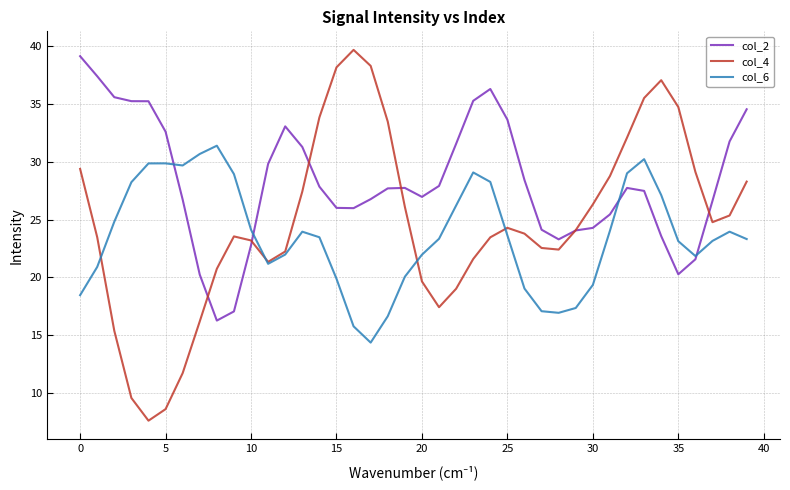

Which series has the largest total across all categories?

col_2